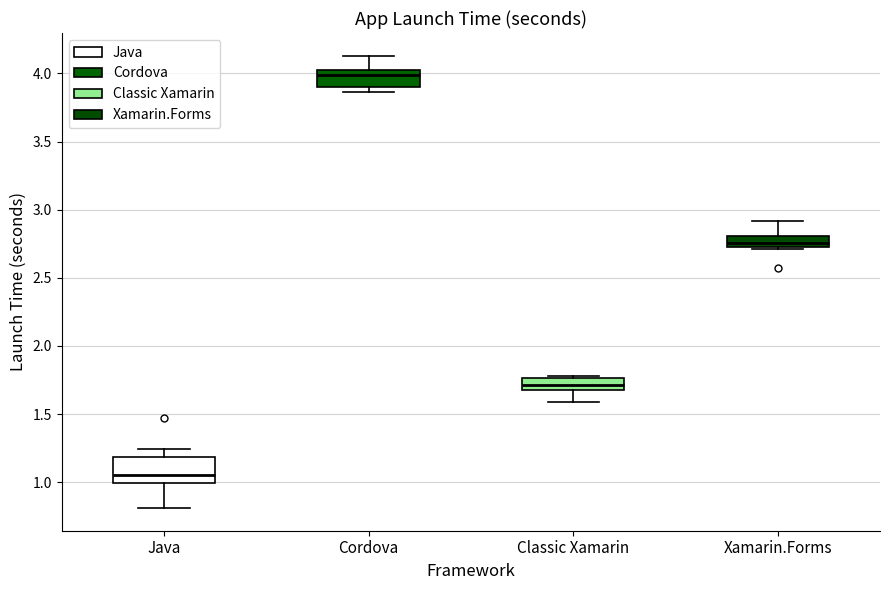

Reading left to right, read every box against the y-axis: the position of its median line, the range the box covers, and the ends of its whiskers. The values are not printed on the chart, so give them approximately, as read against the axis.

Java: median 1.05, box 1.00 to 1.20, whiskers 0.80 to 1.25
Cordova: median 4.00, box 3.90 to 4.05, whiskers 3.85 to 4.15
Classic Xamarin: median 1.70 (inside the box), box 1.70 to 1.75, whiskers 1.60 to 1.80
Xamarin.Forms: median 2.75 (inside the box), box 2.75 to 2.80, whiskers 2.70 to 2.90